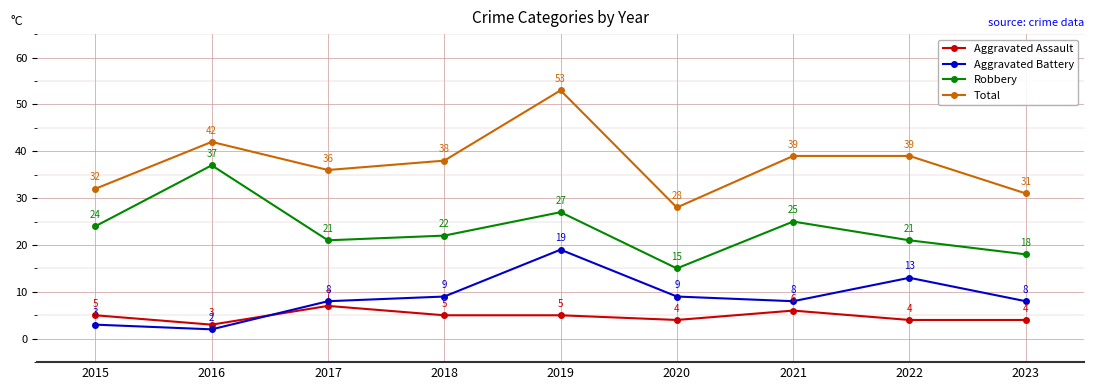

Reading left to right, extract all data points from this chart.

Aggravated Assault: 2015=5	2016=3	2017=7	2018=5	2019=5	2020=4	2021=6	2022=4	2023=4
Aggravated Battery: 2015=3	2016=2	2017=8	2018=9	2019=19	2020=9	2021=8	2022=13	2023=8
Robbery: 2015=24	2016=37	2017=21	2018=22	2019=27	2020=15	2021=25	2022=21	2023=18
Total: 2015=32	2016=42	2017=36	2018=38	2019=53	2020=28	2021=39	2022=39	2023=31